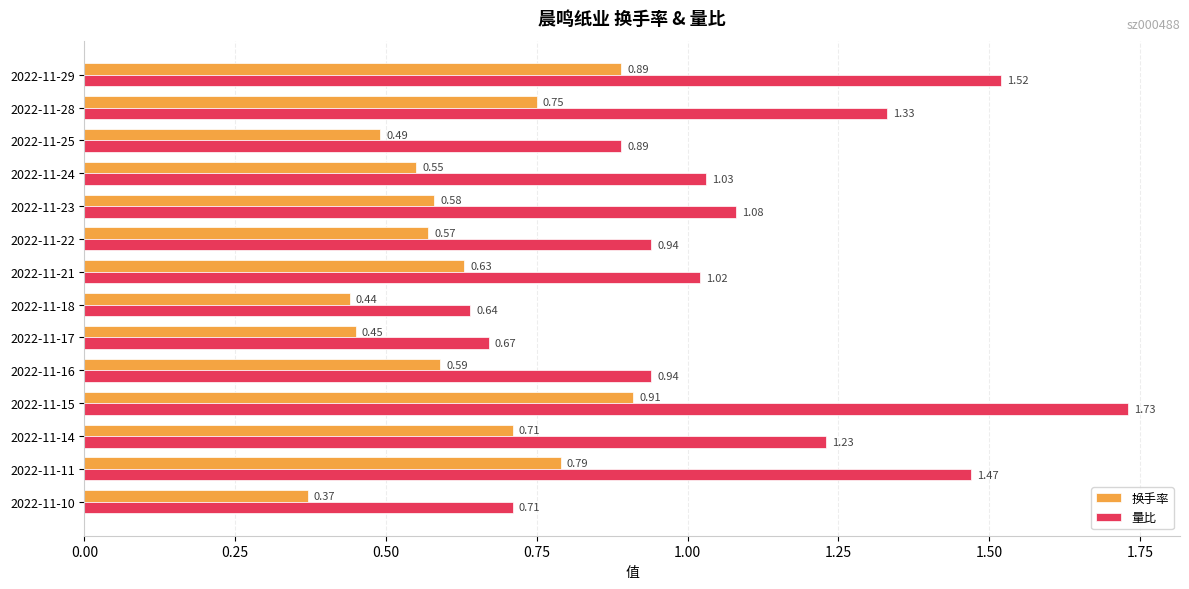

Which label corresponds to the largest value in the chart?

2022-11-15